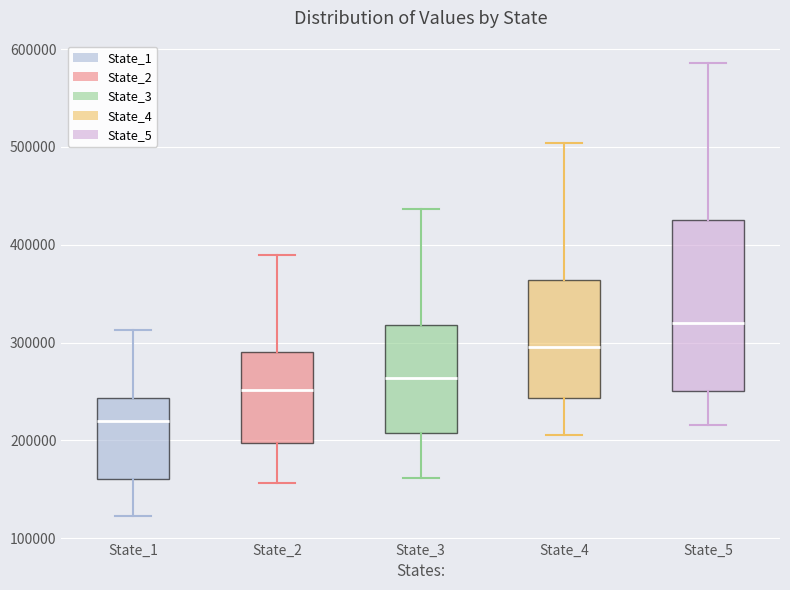

Which box is the tallest, from its lower edge to its upper edge?

State_5